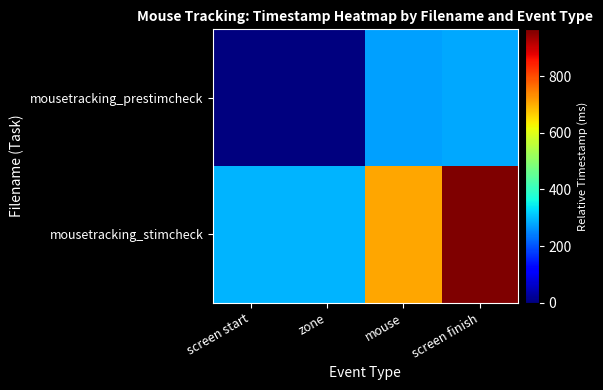

What is the spread (max minus min) of values at screen finish?

682.7